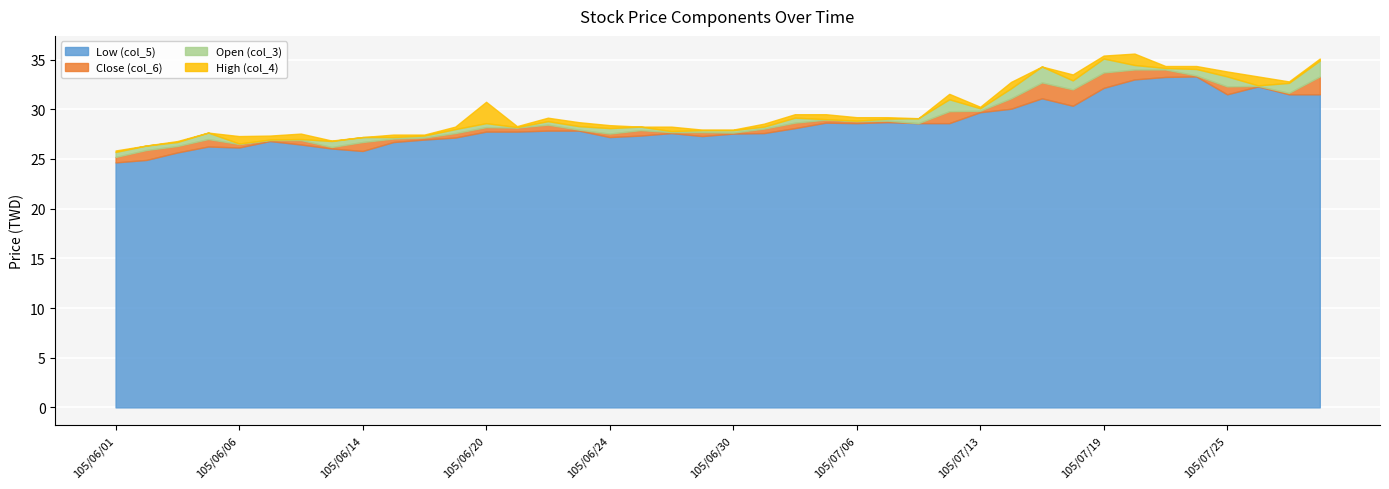

Which series has the largest range (max minus min)?

High (col_4)